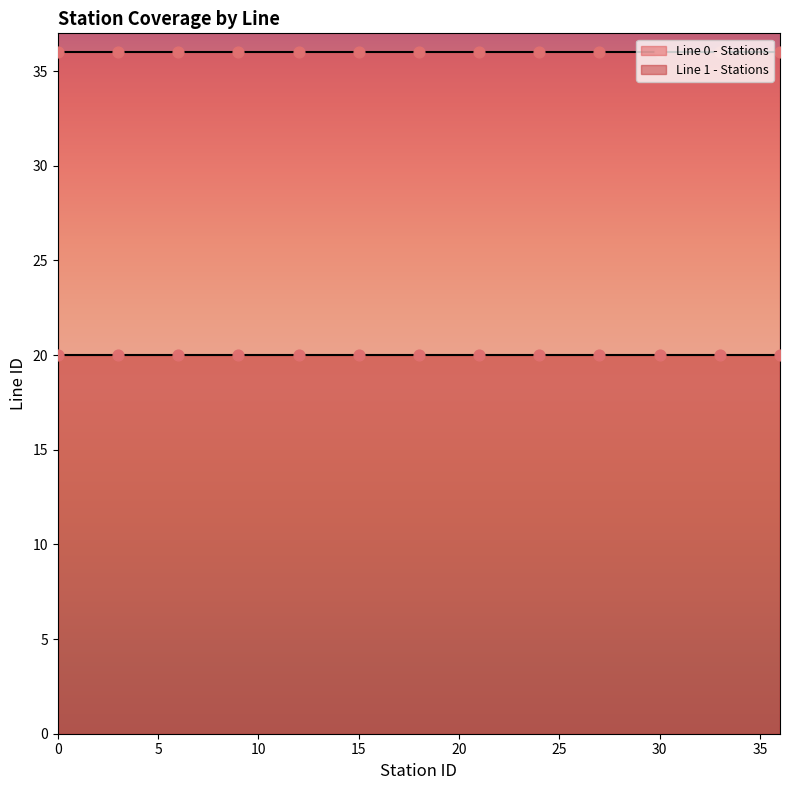

What are all the series names shown in the legend?

Line 0 - Stations, Line 1 - Stations